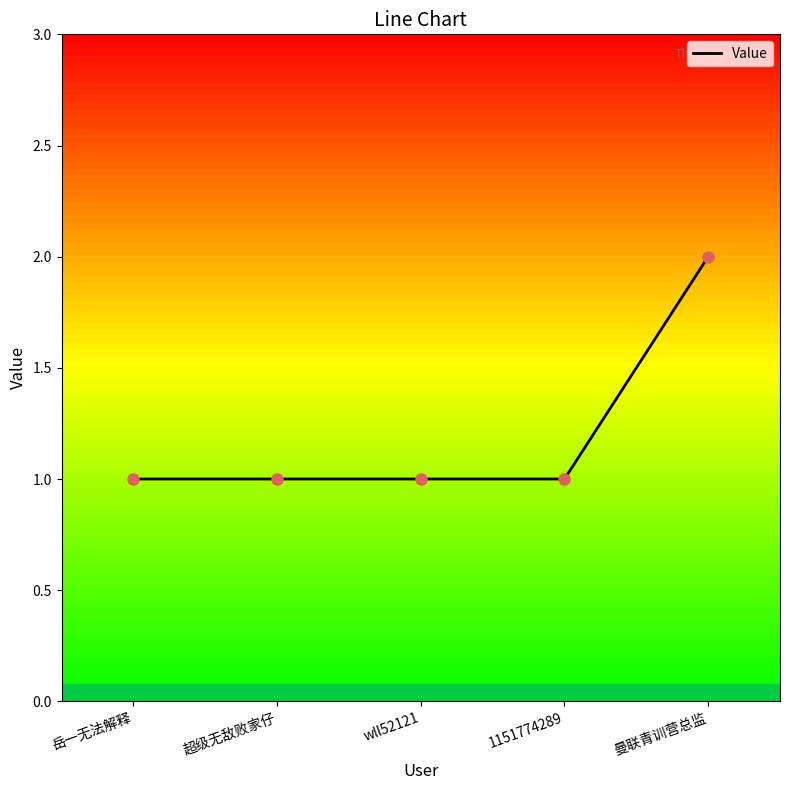

Is this an area chart (filled region under the line)?

No